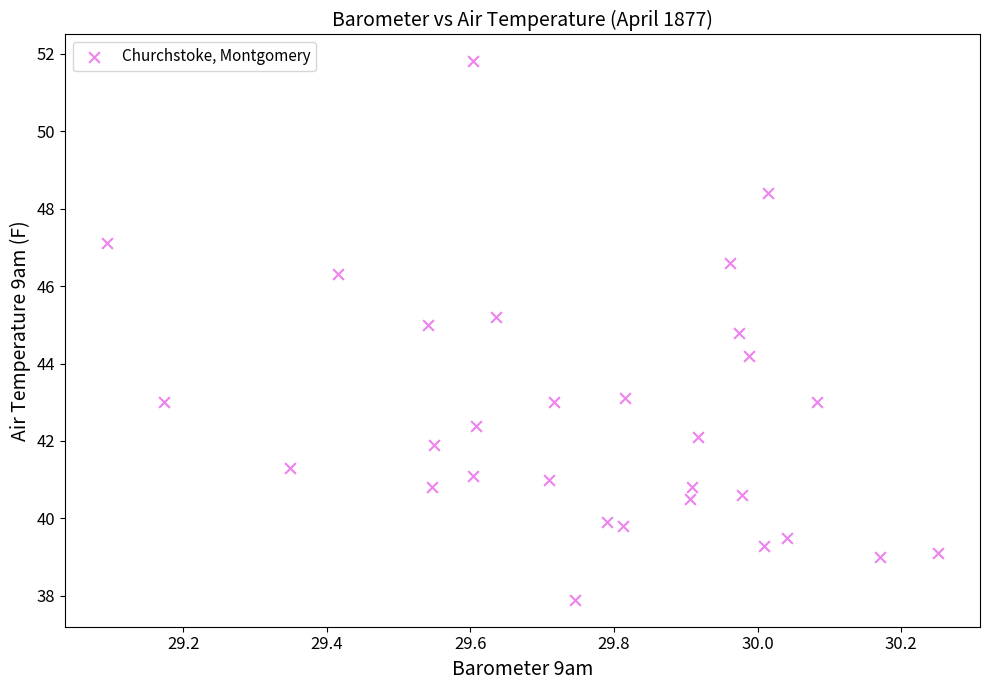

What is the range of X values (max minus min)?

1.2